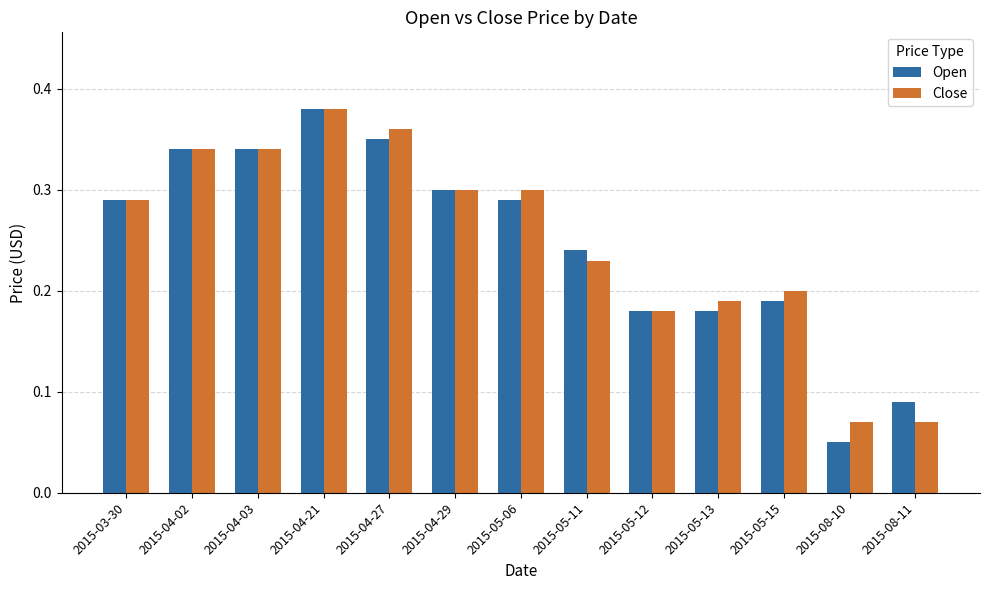

What is the sum of the Open values at 2015-04-02 and 2015-05-06?

0.6